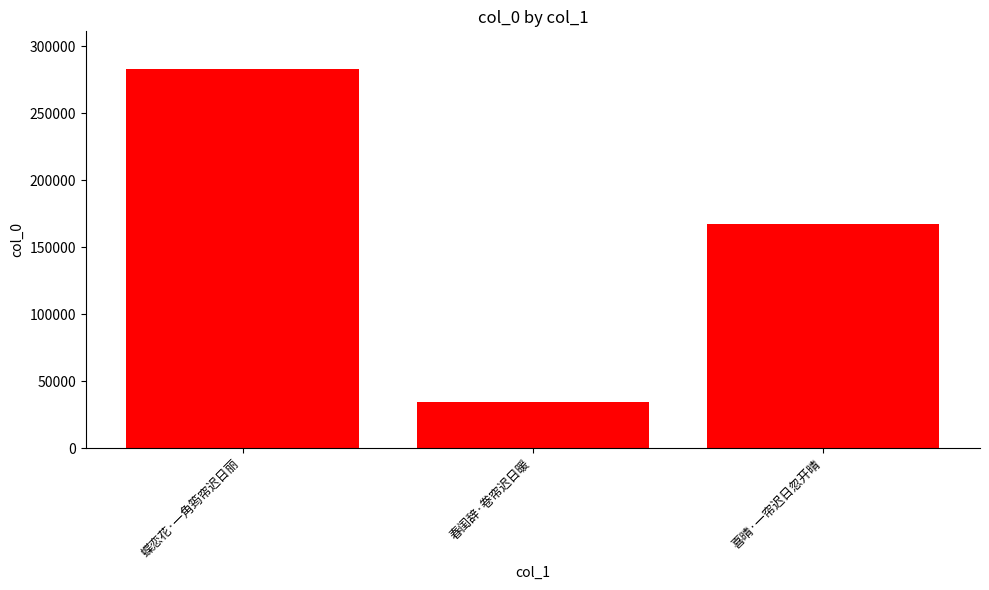

How many data points are less than 167265?

1